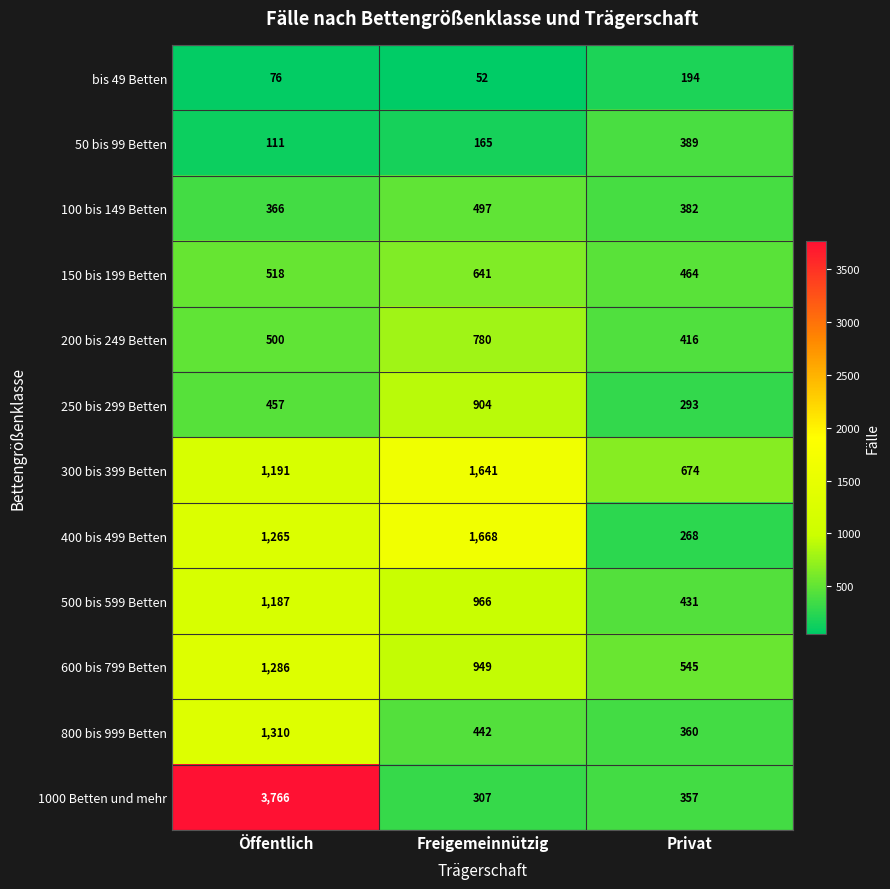

What is the difference between the 400 bis 499 Betten values at Öffentlich and Privat?

997